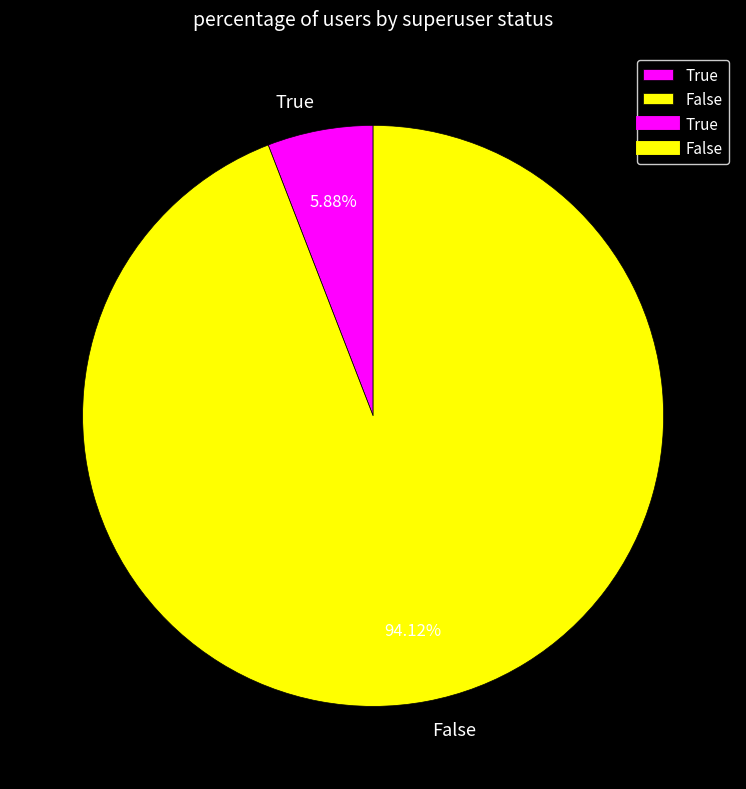

Combined, do False and True account for over 50%?

Yes